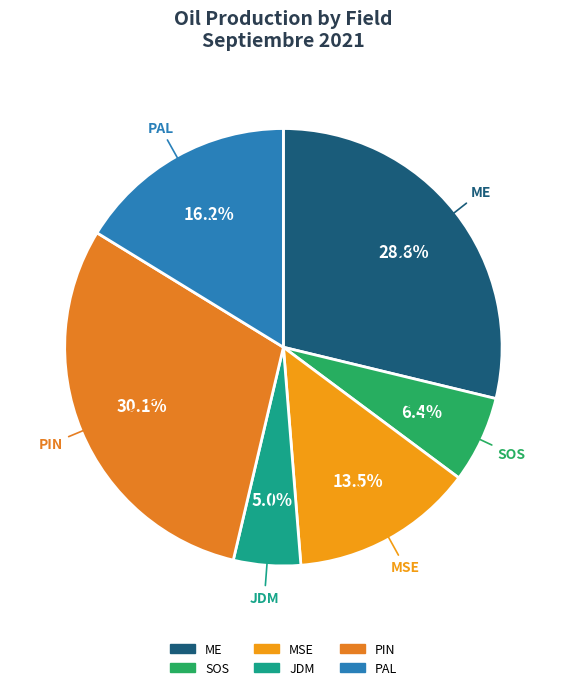

Between PIN and ME, which is larger?

PIN